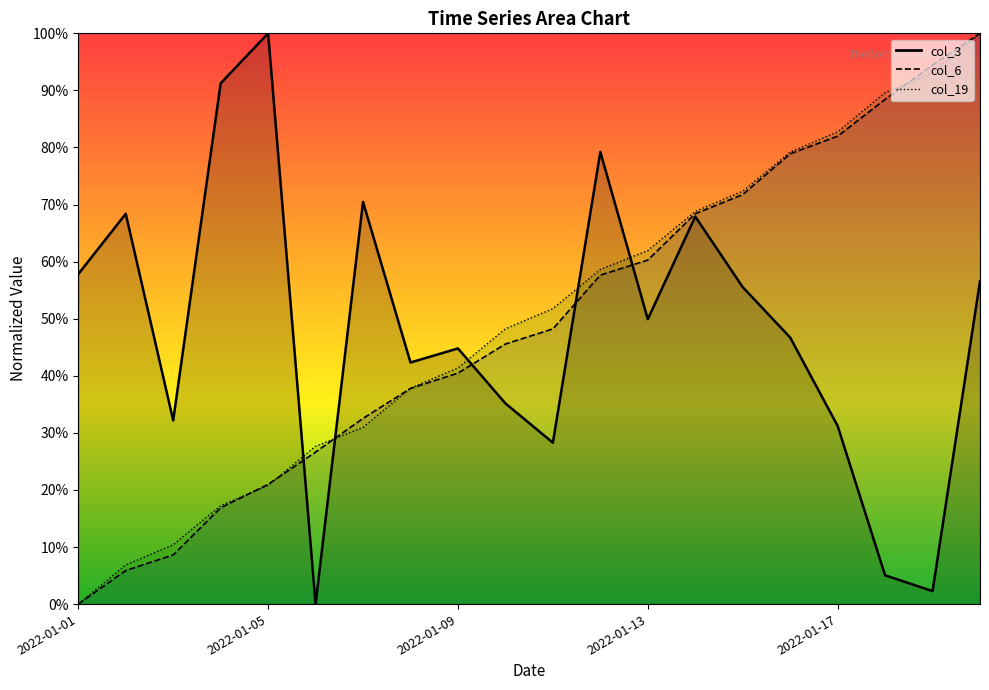

Rank the series at 2022-01-16 from lowest to highest value.

col_3, col_6, col_19